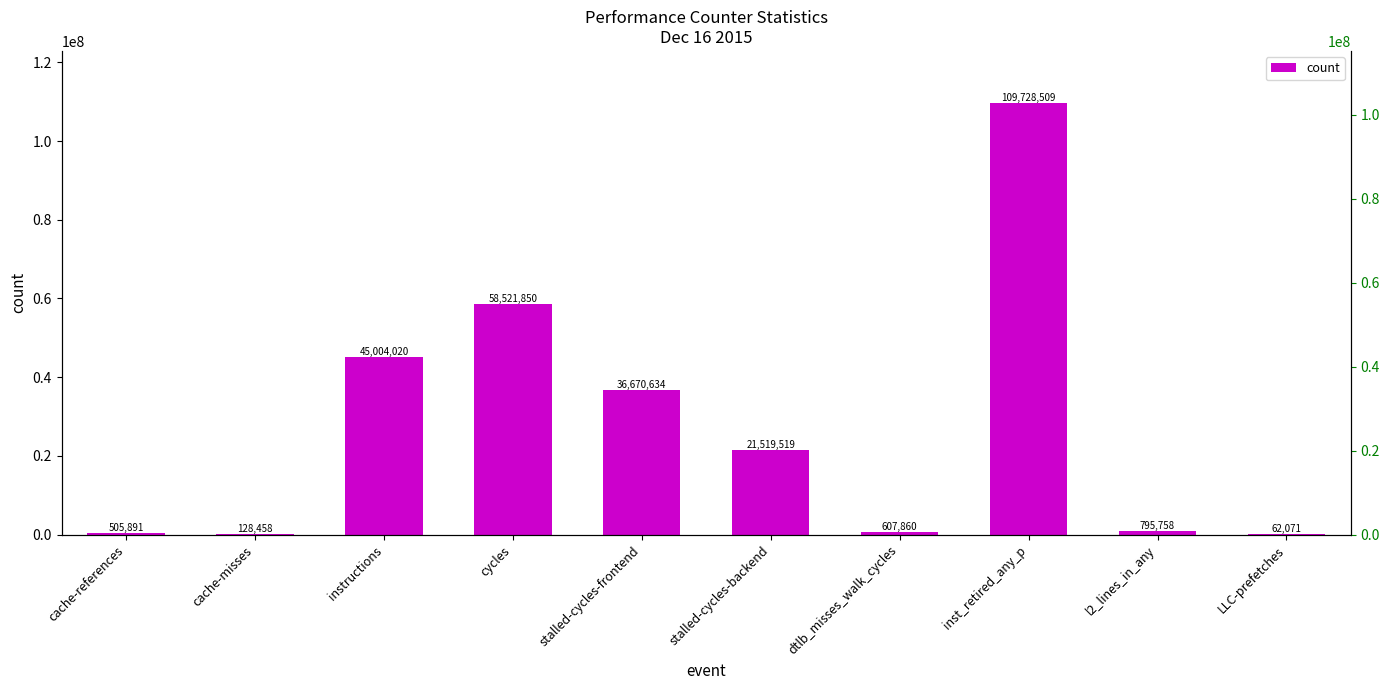

What position from the left is cycles?

4